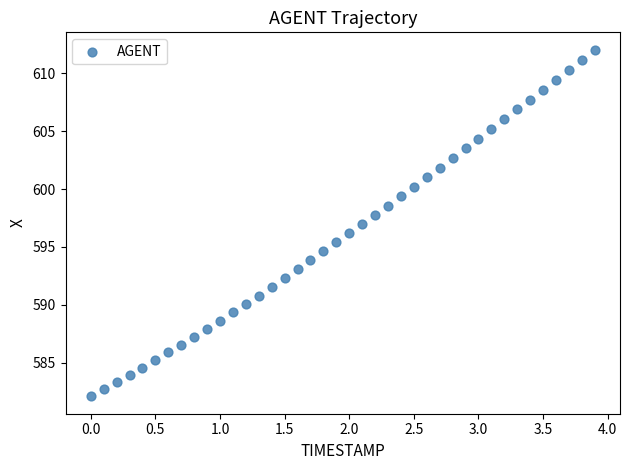

What is the range of X values (max minus min)?

3.9